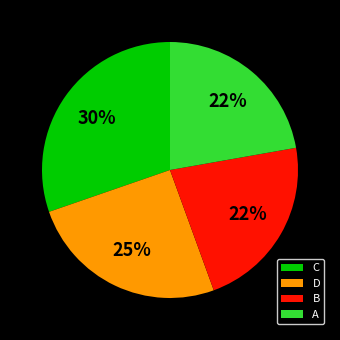

What percentage is the C slice, to the nearest percent?

30%